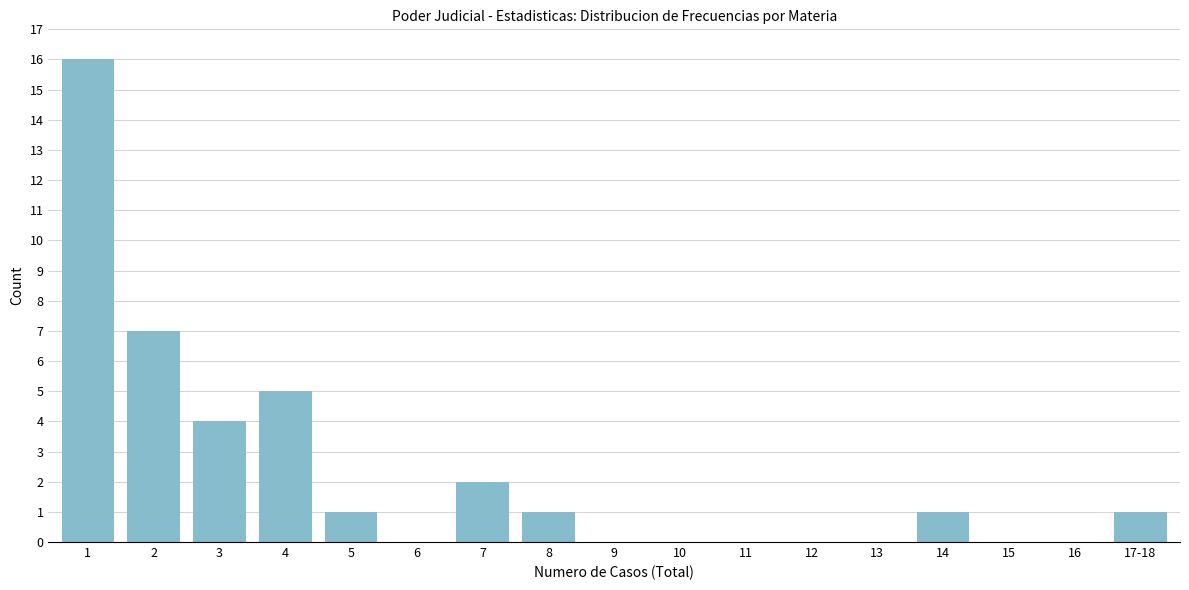

Reading right to left, extract all data points from this chart.

17-18=1	16=0	15=0	14=1	13=0	12=0	11=0	10=0	9=0	8=1	7=2	6=0	5=1	4=5	3=4	2=7	1=16